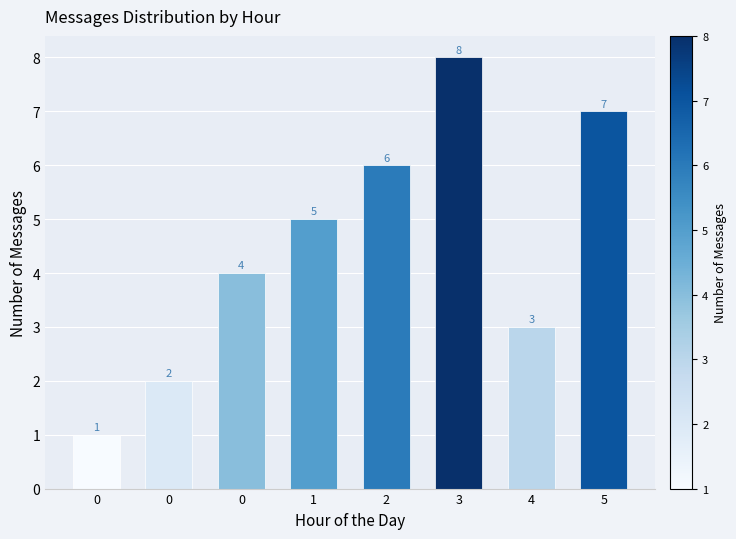

Which category has the highest value across all series?

3